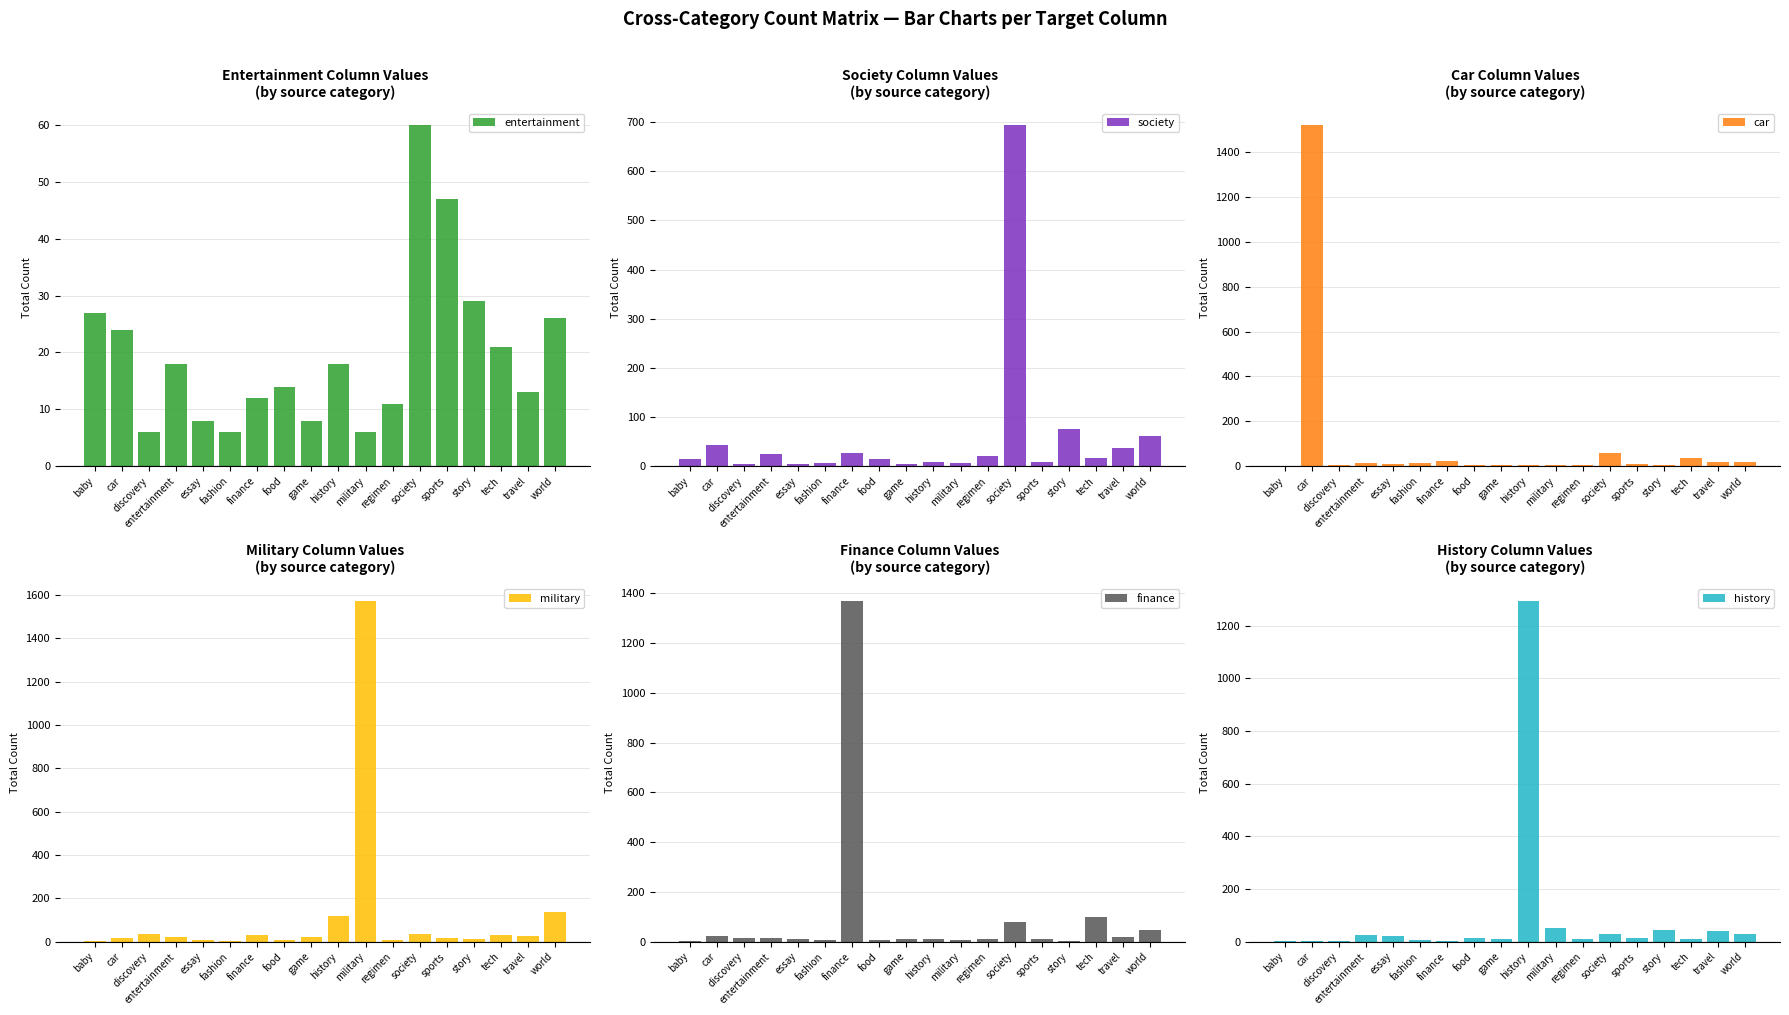

Does the chart contain any negative values?

No